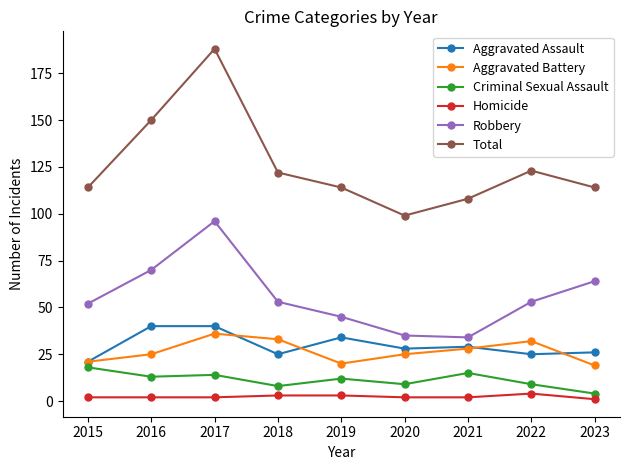

Which series has the largest range (max minus min)?

Total